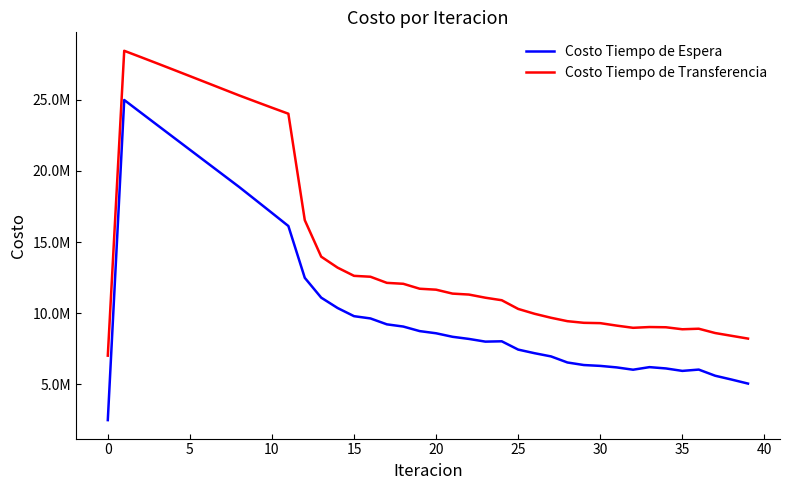

Does the chart display data point markers on the line(s)?

No